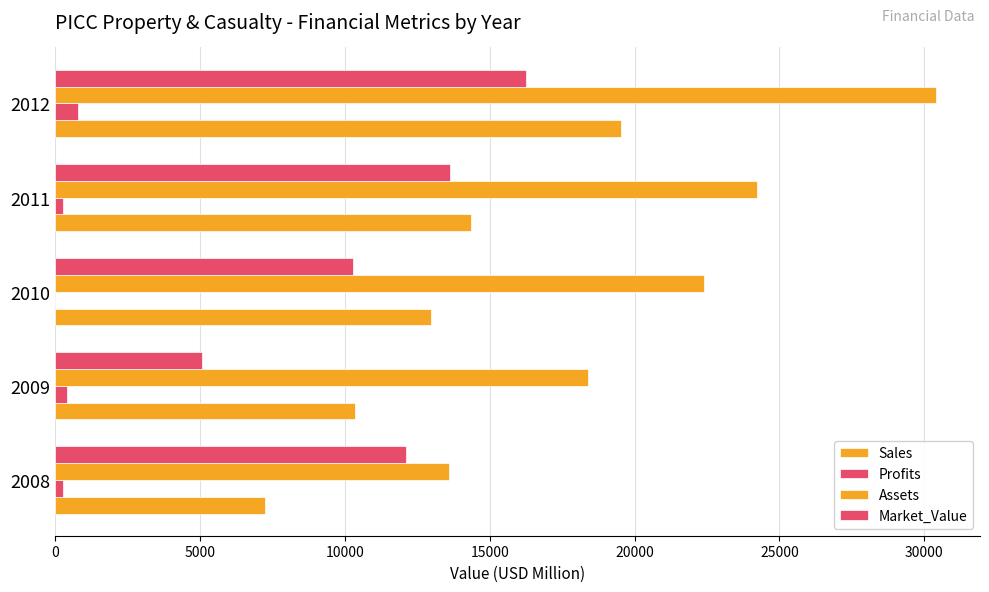

What is the sum of all Profits values?

1742.0